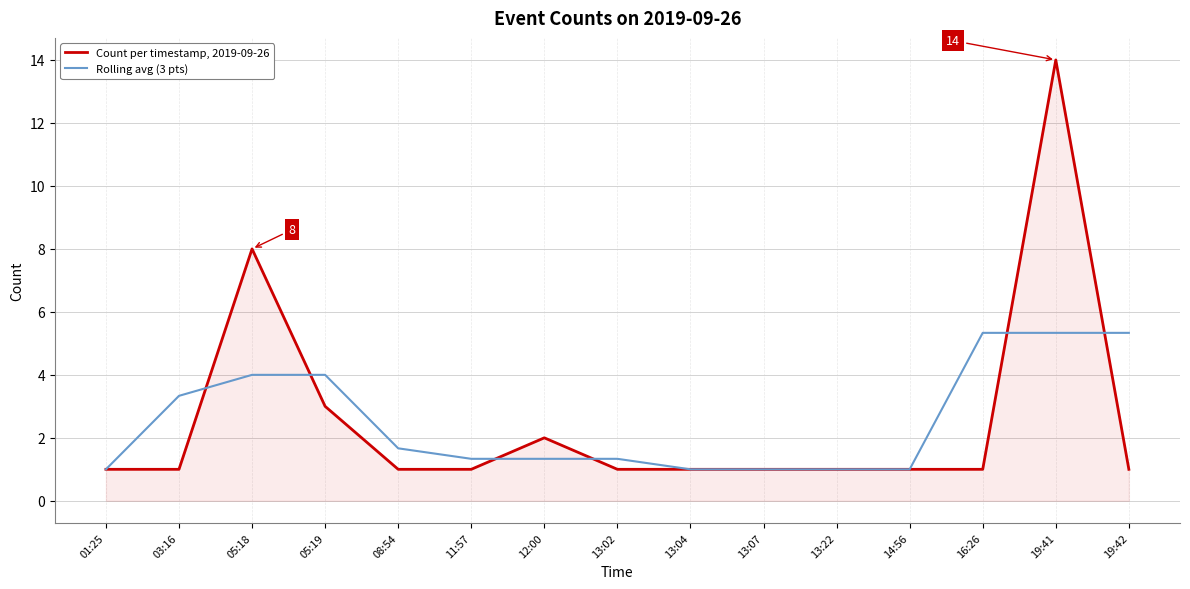

What is the maximum value shown in the chart?

14.0